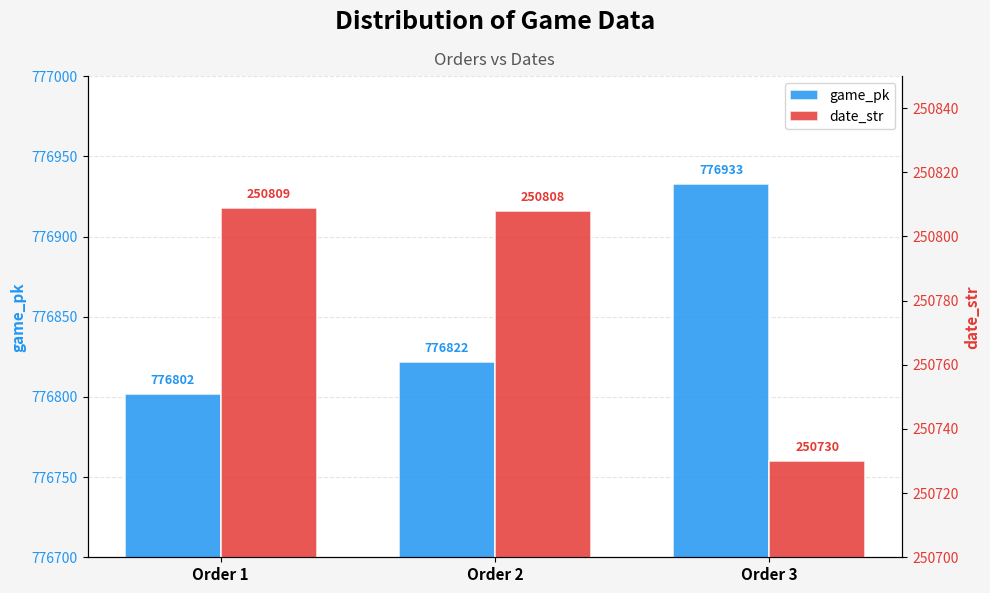

Which category has the highest value in the date_str series?

Order 1